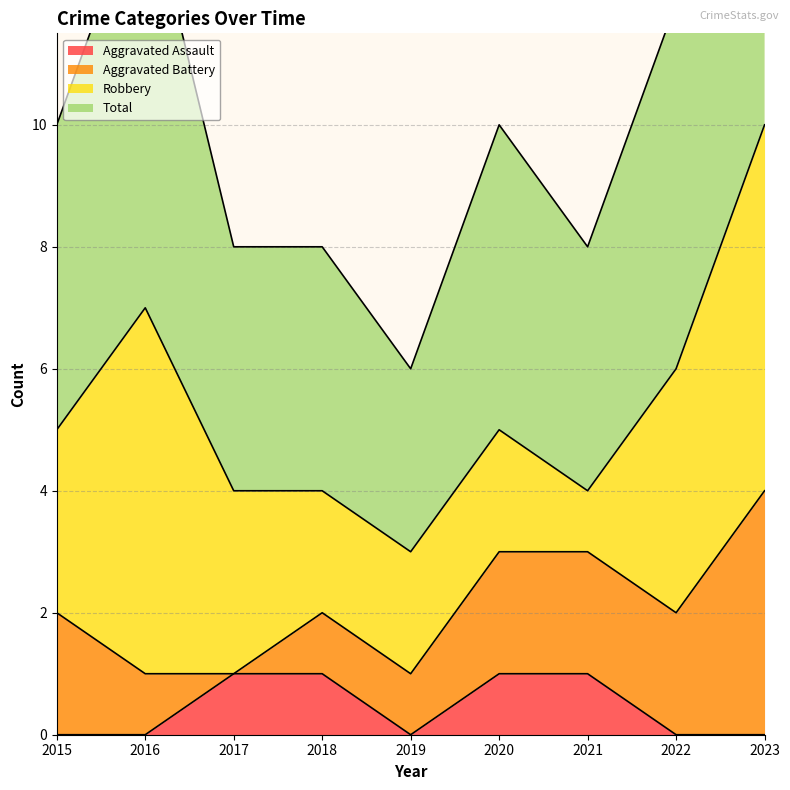

Which series has the largest range (max minus min)?

Total